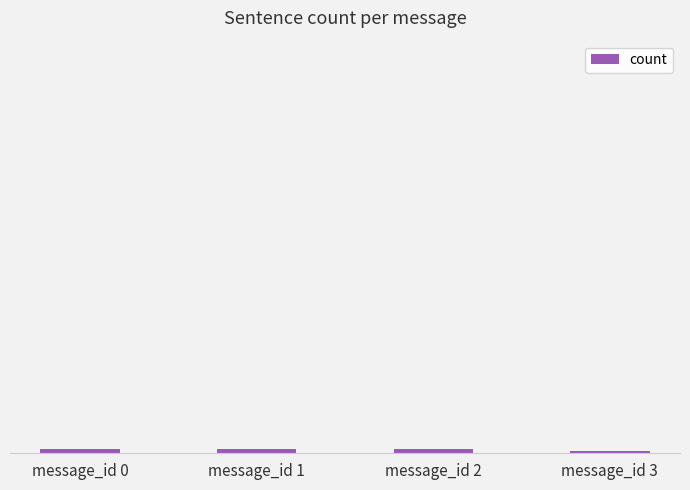

Rank the categories by value from lowest to highest.

message_id 3, message_id 0, message_id 1, message_id 2